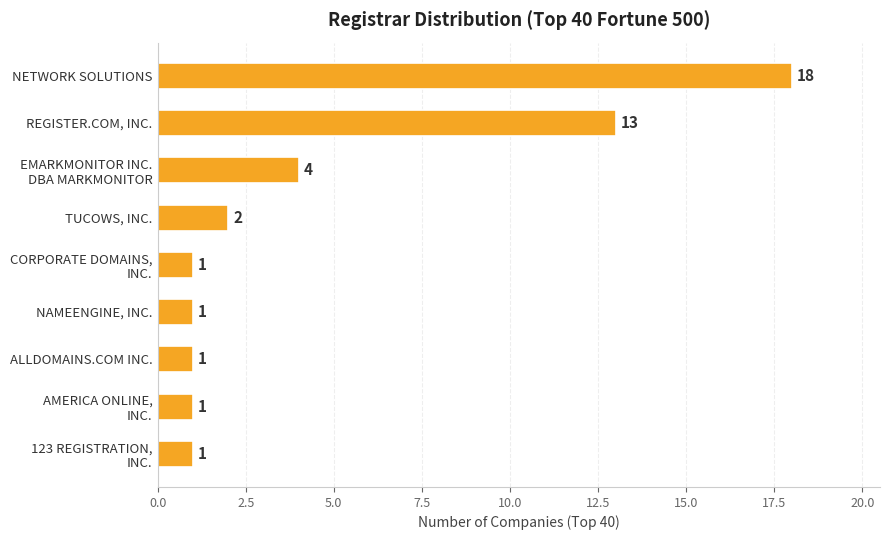

What is the value of the 6th bar from the top?

1